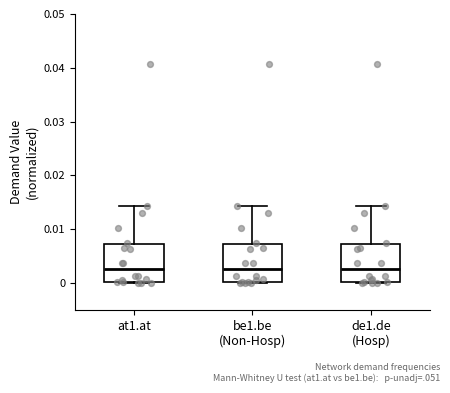

Reading left to right, transcribe this box plot: for each box, give where its median line is, the range the box spans, and where its two whiskers end, as read against the y-axis. The values are not printed on the chart, so give them approximately, as read against the axis.

at1.at: median 0.003, box 0.000 to 0.007, whiskers 0.000 to 0.014
be1.be (Non-Hosp): median 0.003, box 0.000 to 0.007, whiskers 0.000 to 0.014
de1.de (Hosp): median 0.003, box 0.000 to 0.007, whiskers 0.000 to 0.014